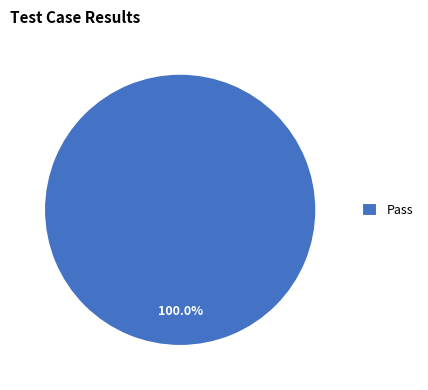

Is Pass the majority of the pie?

Yes